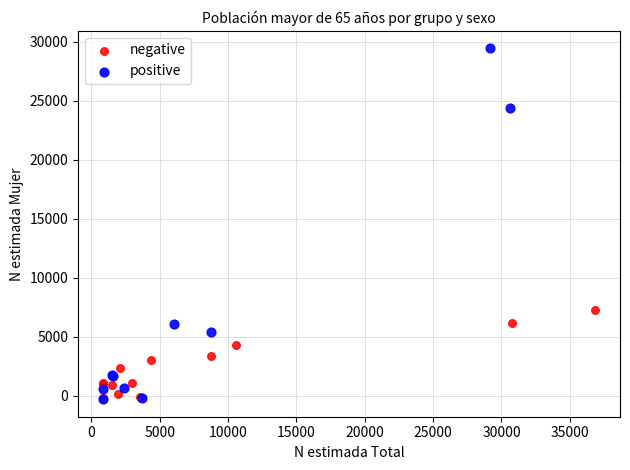

Which series contains the highest Y value?

positive